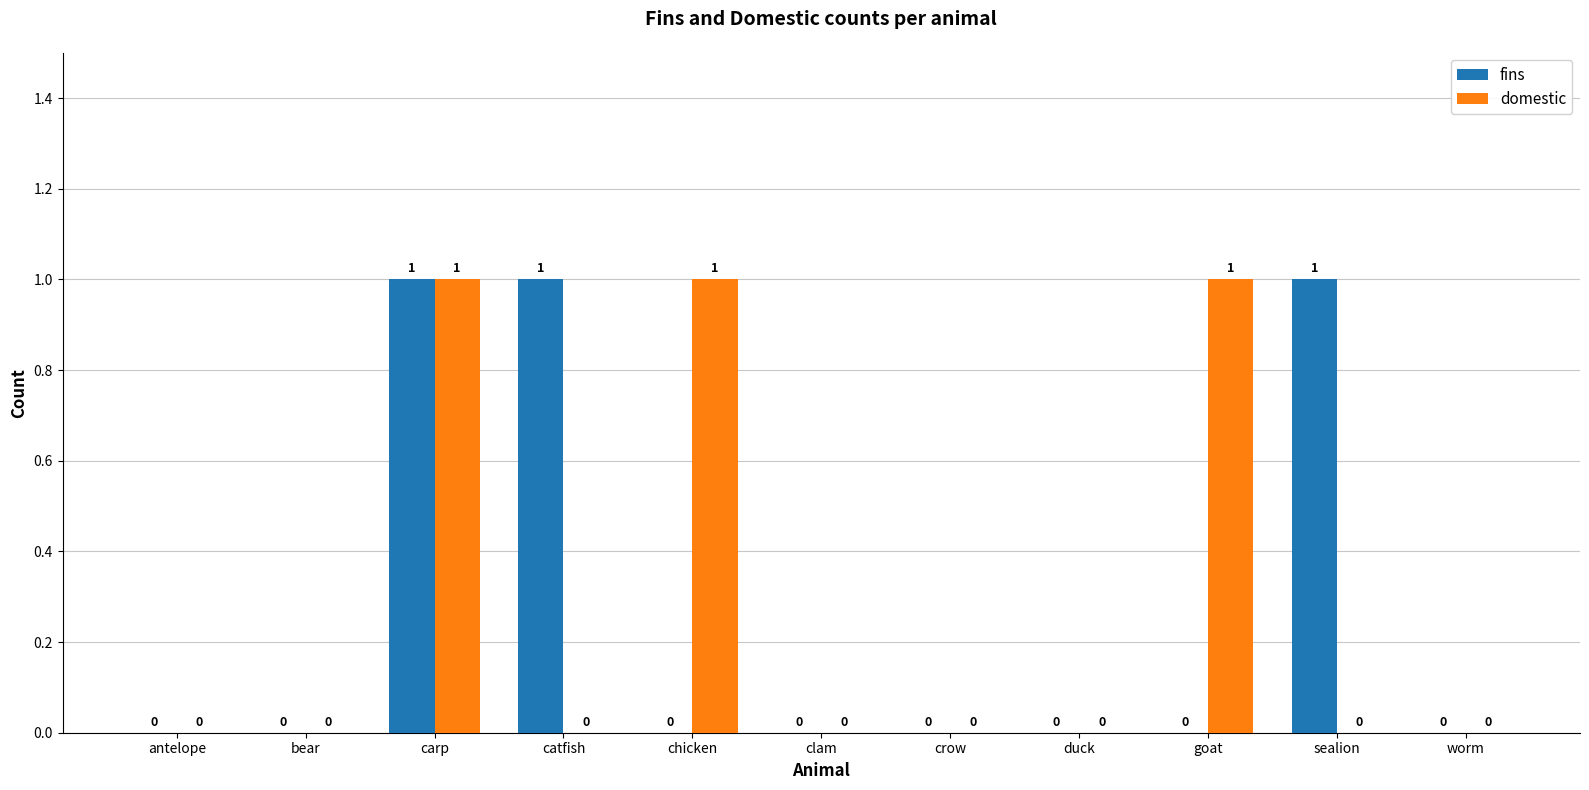

The domestic series shows 0 at bear. True or false?

True